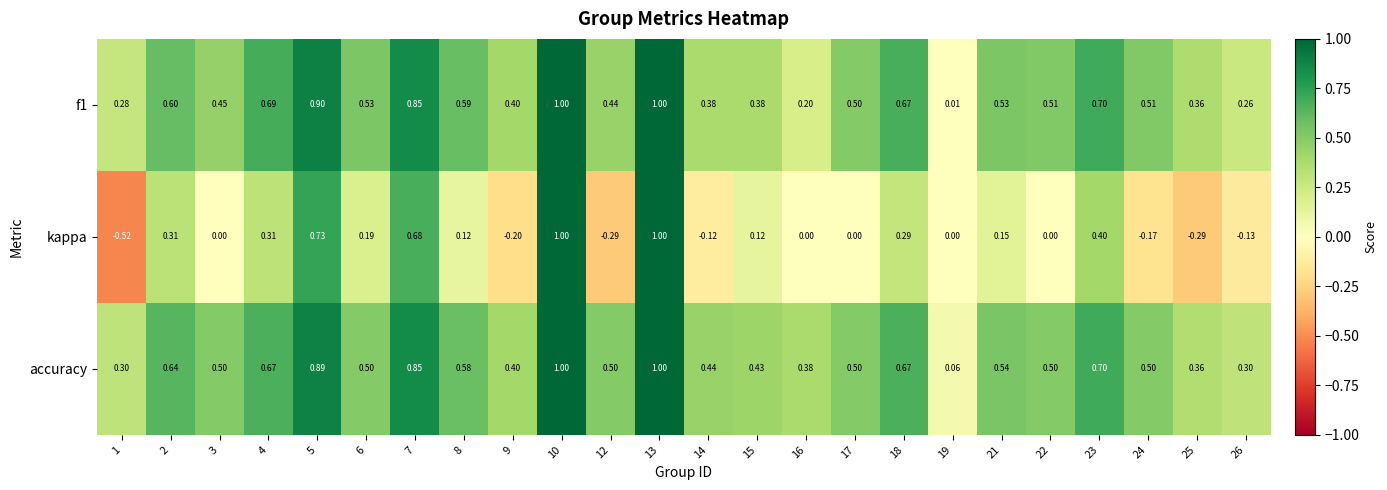

At 19, list the series in order from largest to smallest.

accuracy, f1, kappa